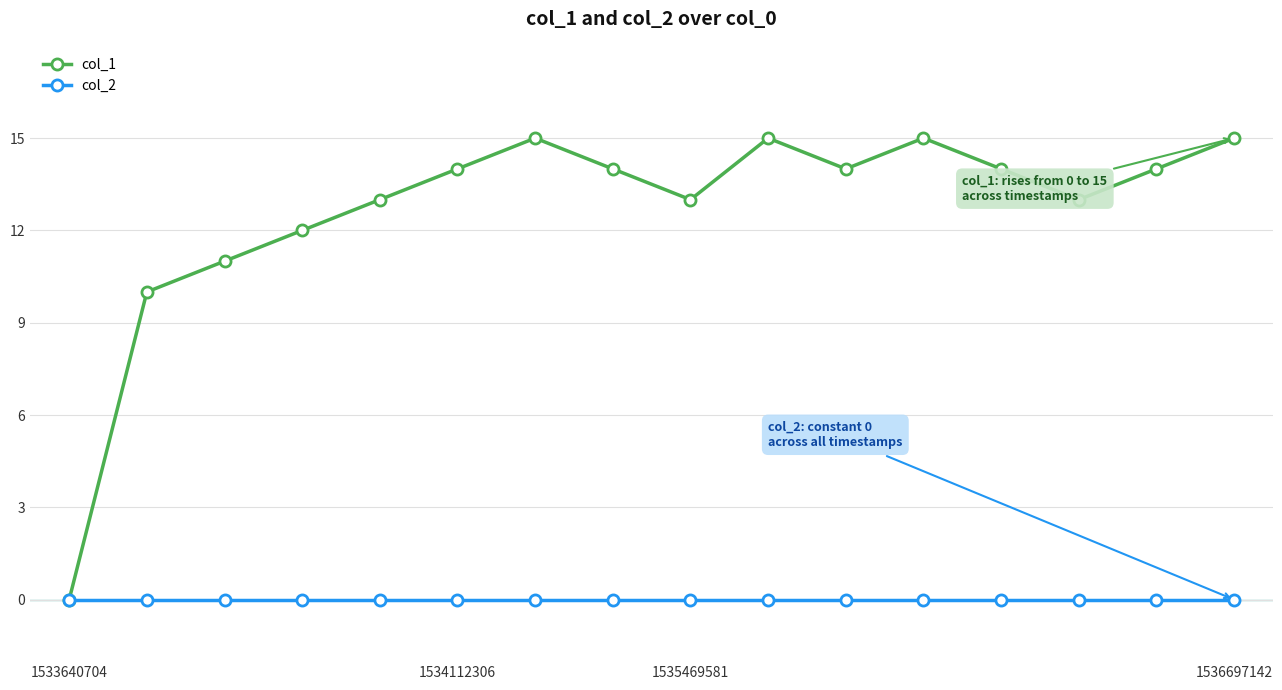

What is the greatest value displayed?

15